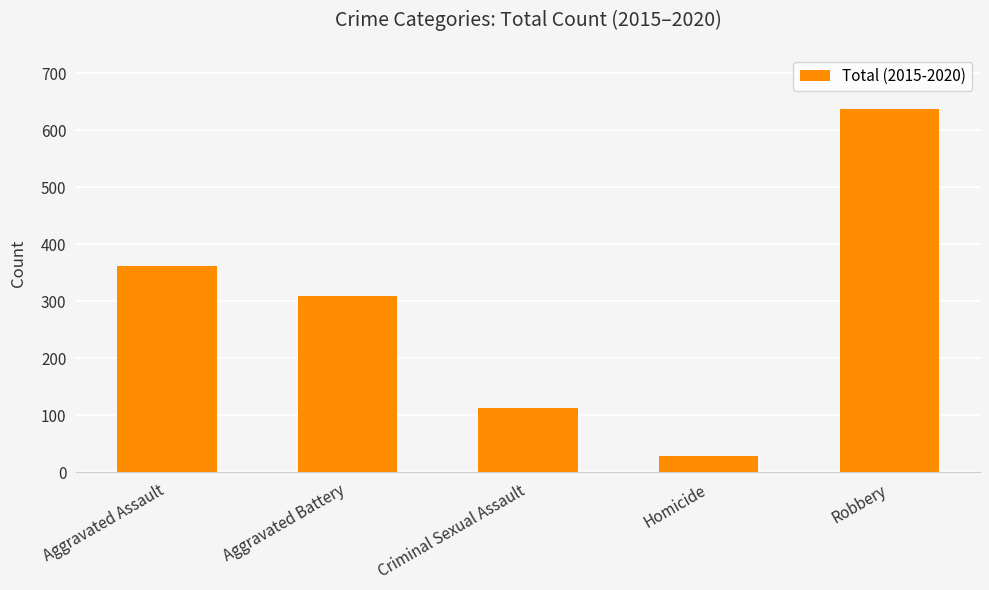

What value does the data have at Robbery, to the nearest 100?

600